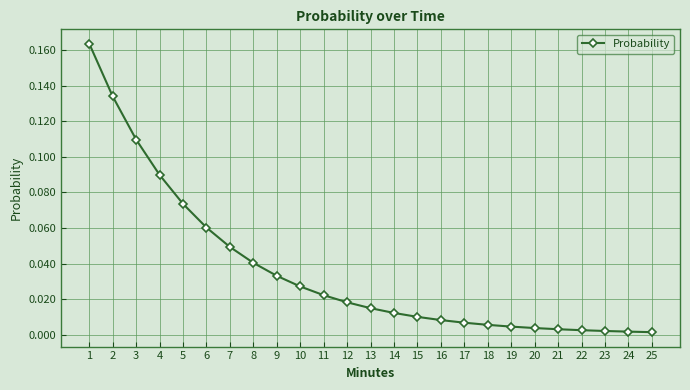

Which has a higher value, 9 or 8?

8